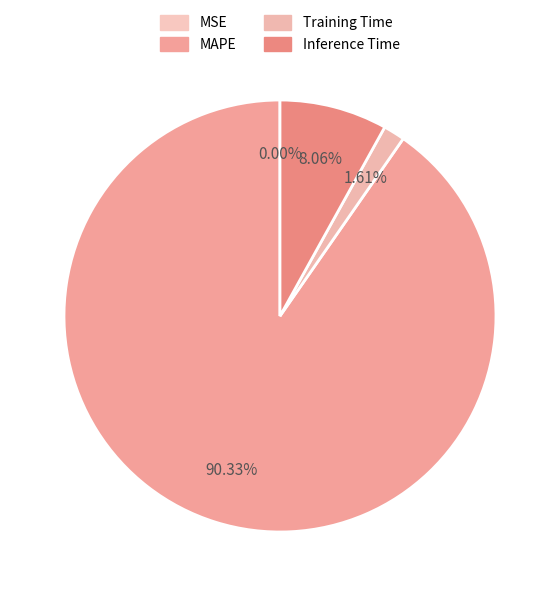

Count the number of slices in the pie.

4